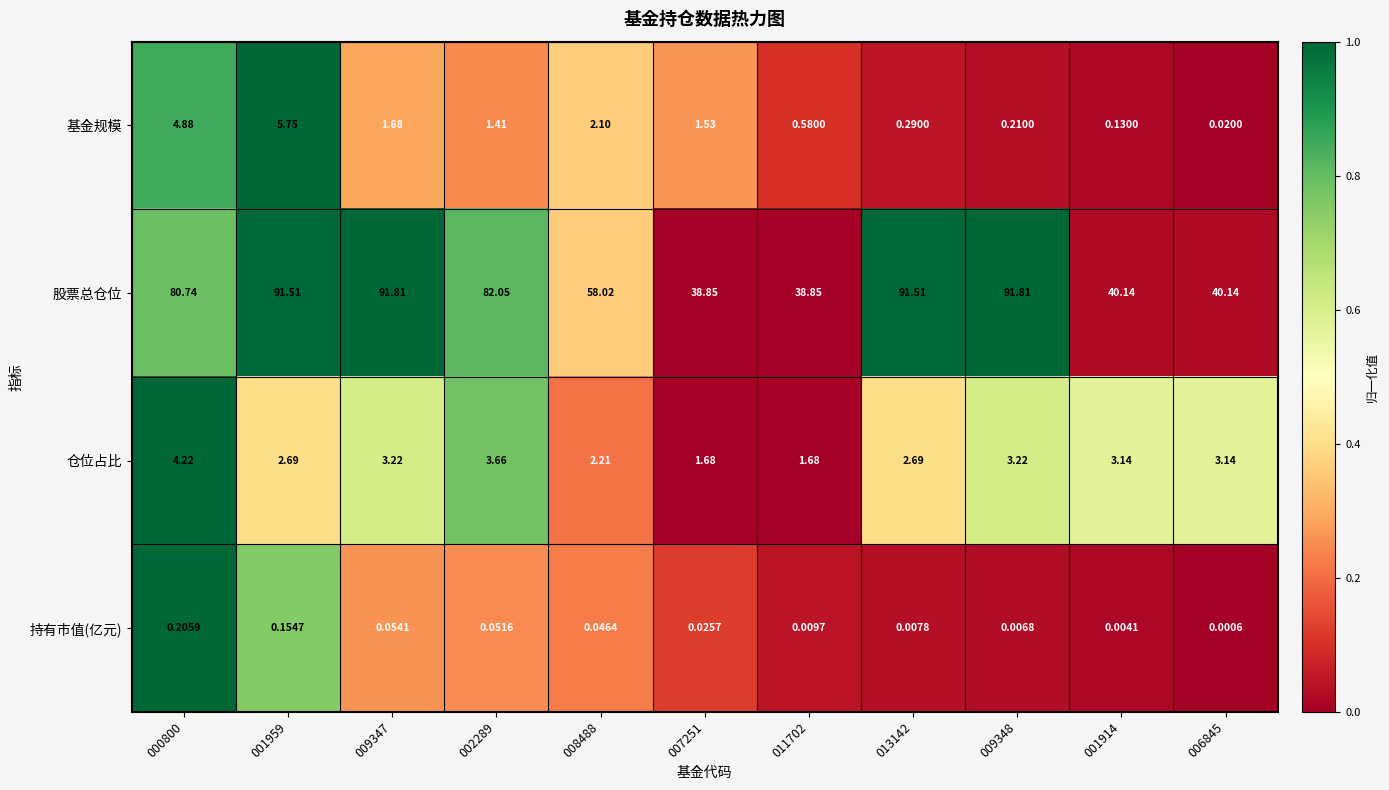

Which series has the largest total across all categories?

股票总仓位